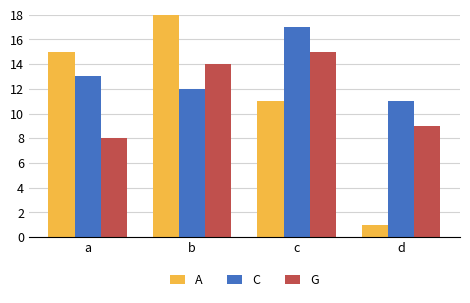

How many bars are there in total?

12